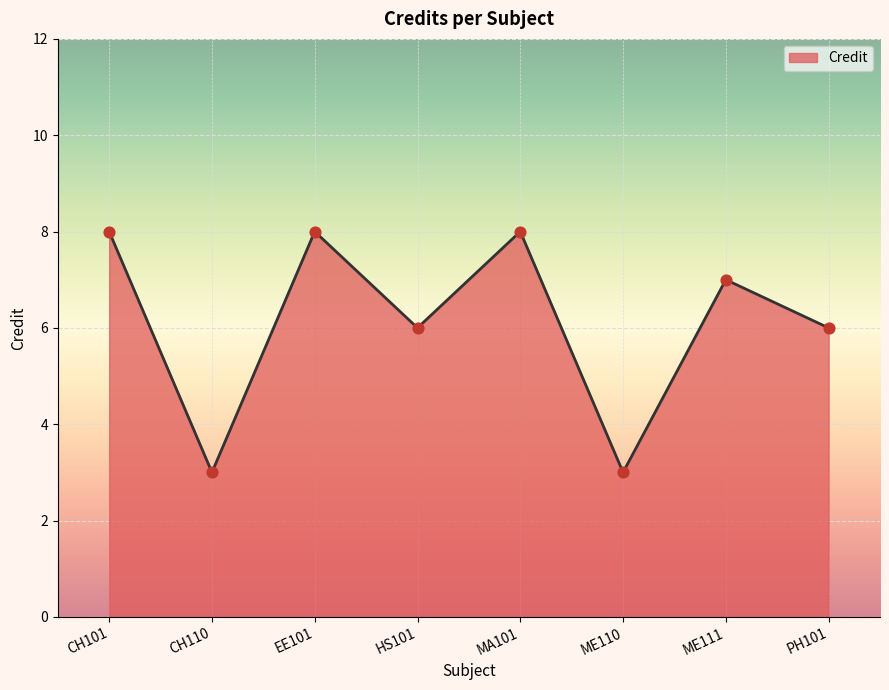

Which has a higher value, MA101 or ME111?

MA101